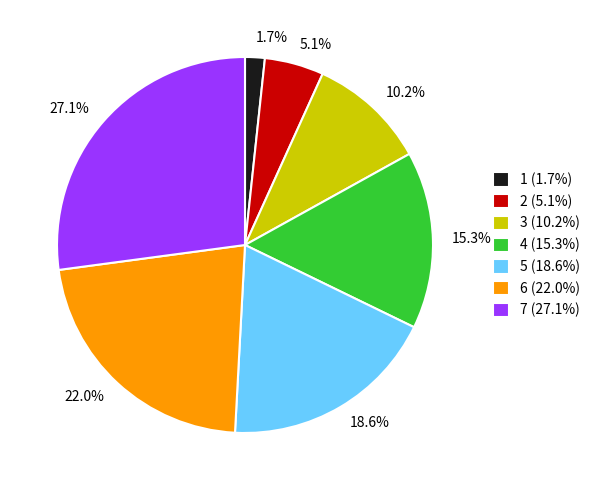

Rank the categories by value from highest to lowest.

7, 6, 5, 4, 3, 2, 1